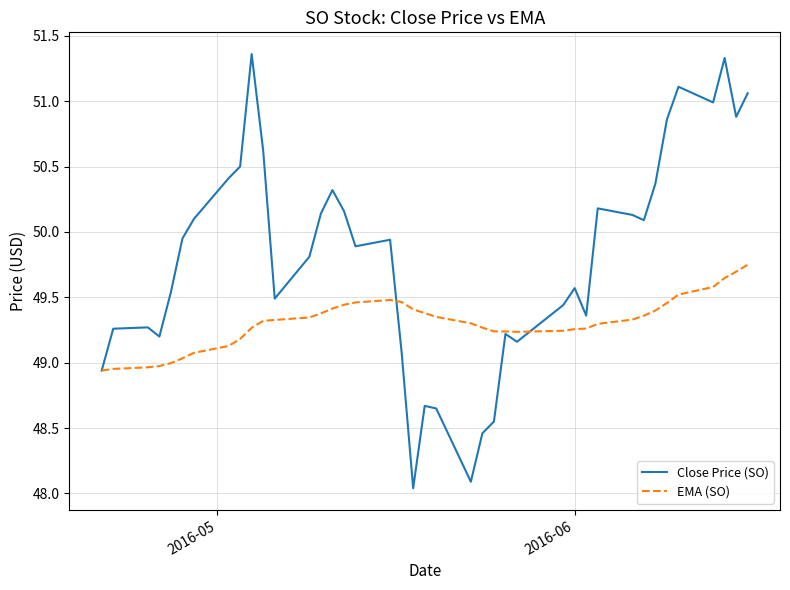

Does the chart have visible grid lines?

Yes